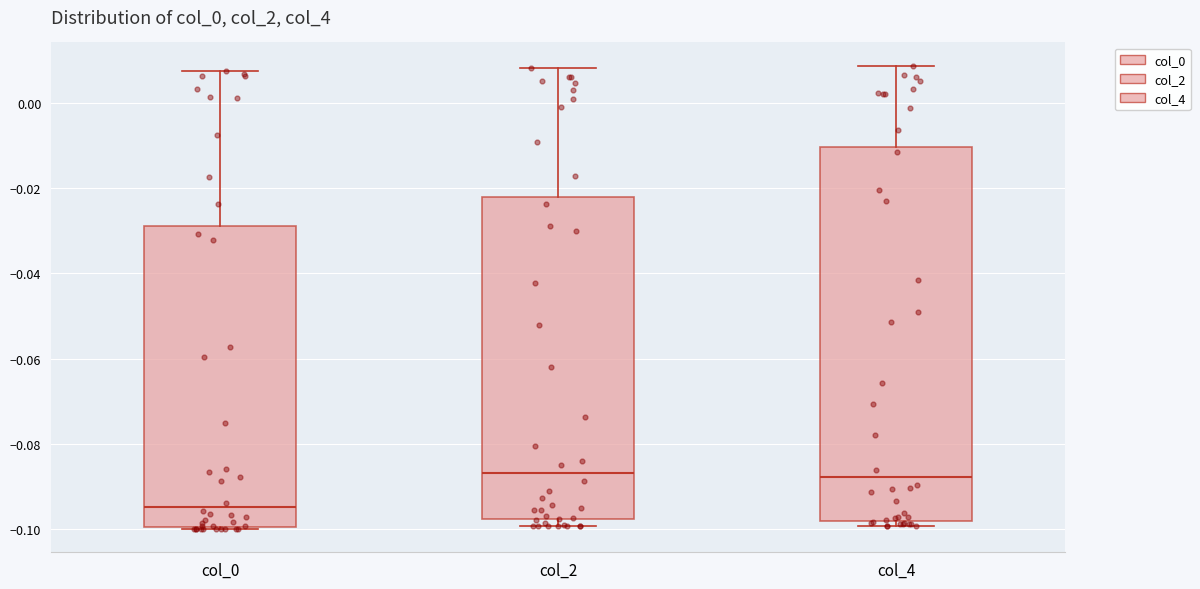

Reading left to right, read every box against the y-axis: the position of its median line, the range the box covers, and the ends of its whiskers. The values are not printed on the chart, so give them approximately, as read against the axis.

col_0: median -0.094, box -0.100 to -0.030, whiskers -0.100 to 0.008
col_2: median -0.086, box -0.098 to -0.022, whiskers -0.100 to 0.008
col_4: median -0.088, box -0.098 to -0.010, whiskers -0.100 to 0.008